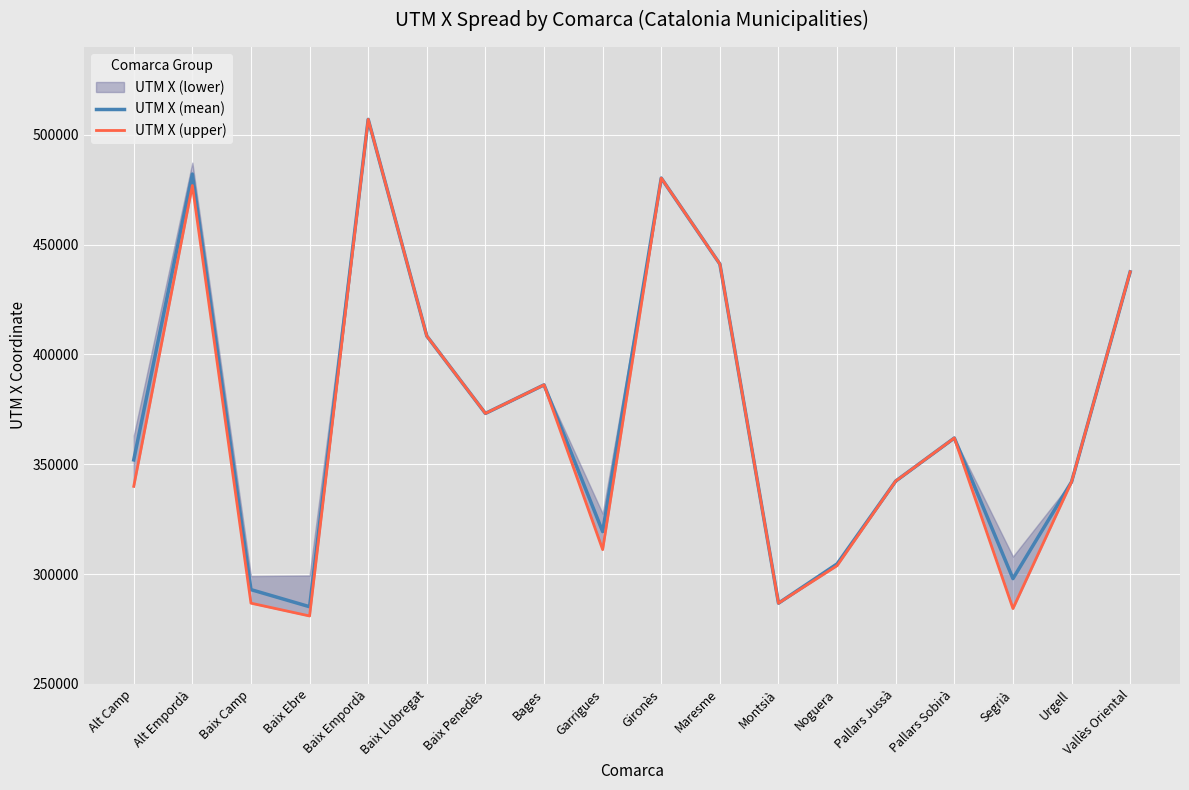

Where is UTM X (upper) nearest to the value 393987?

Bages